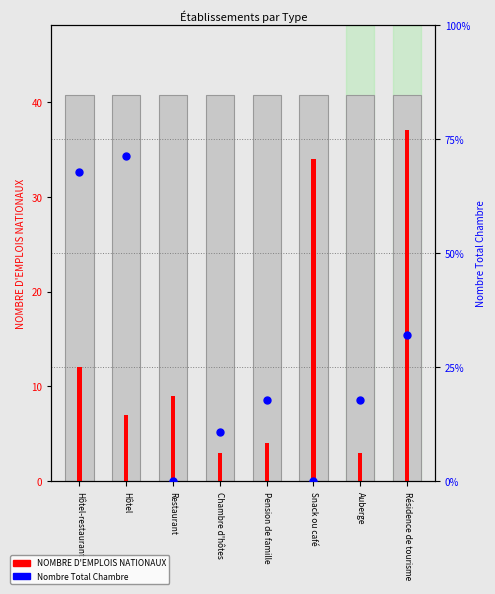

What is the total value across all series at Chambre d'hôtes?

6